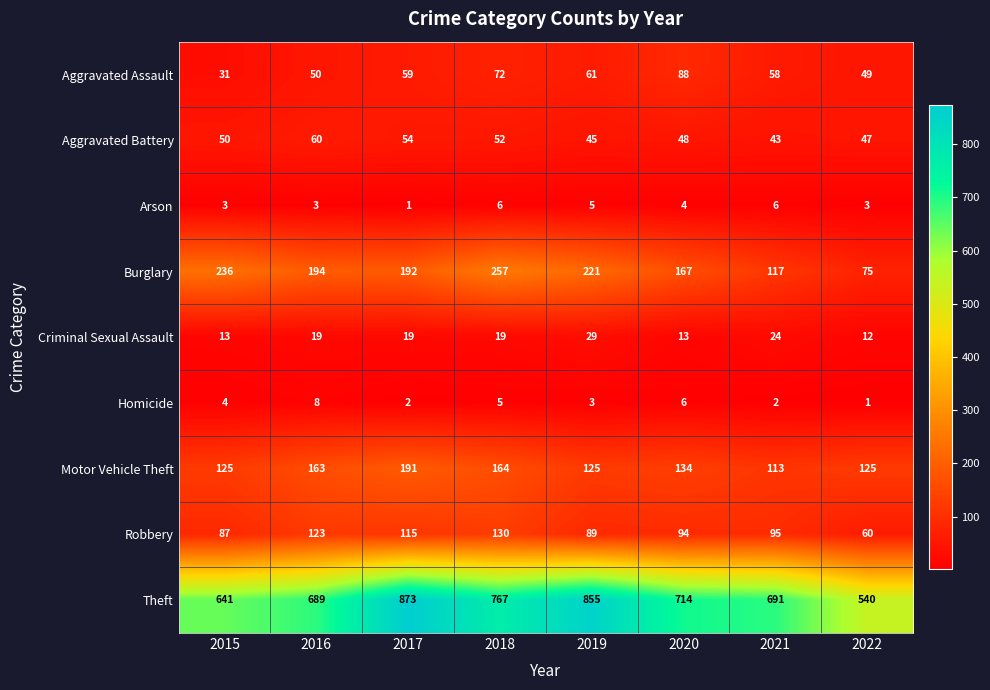

Read the Theft value at 2016.

689